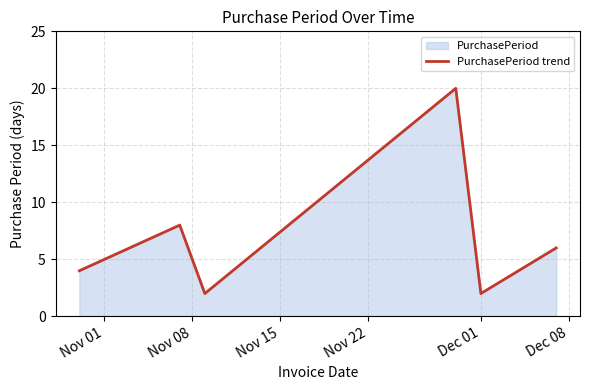

True or false: there are more than 0 points higher than both neighbors.

True